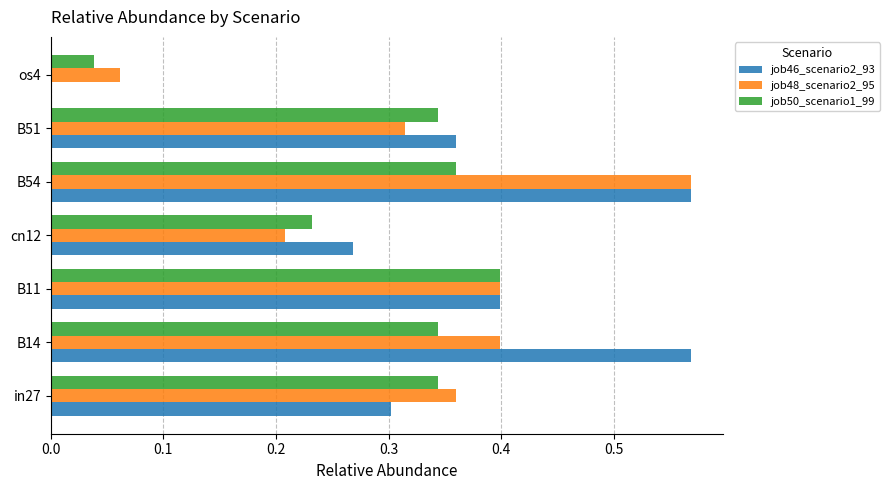

Is it true that job50_scenario1_99 equals 0.1 at B54?

False